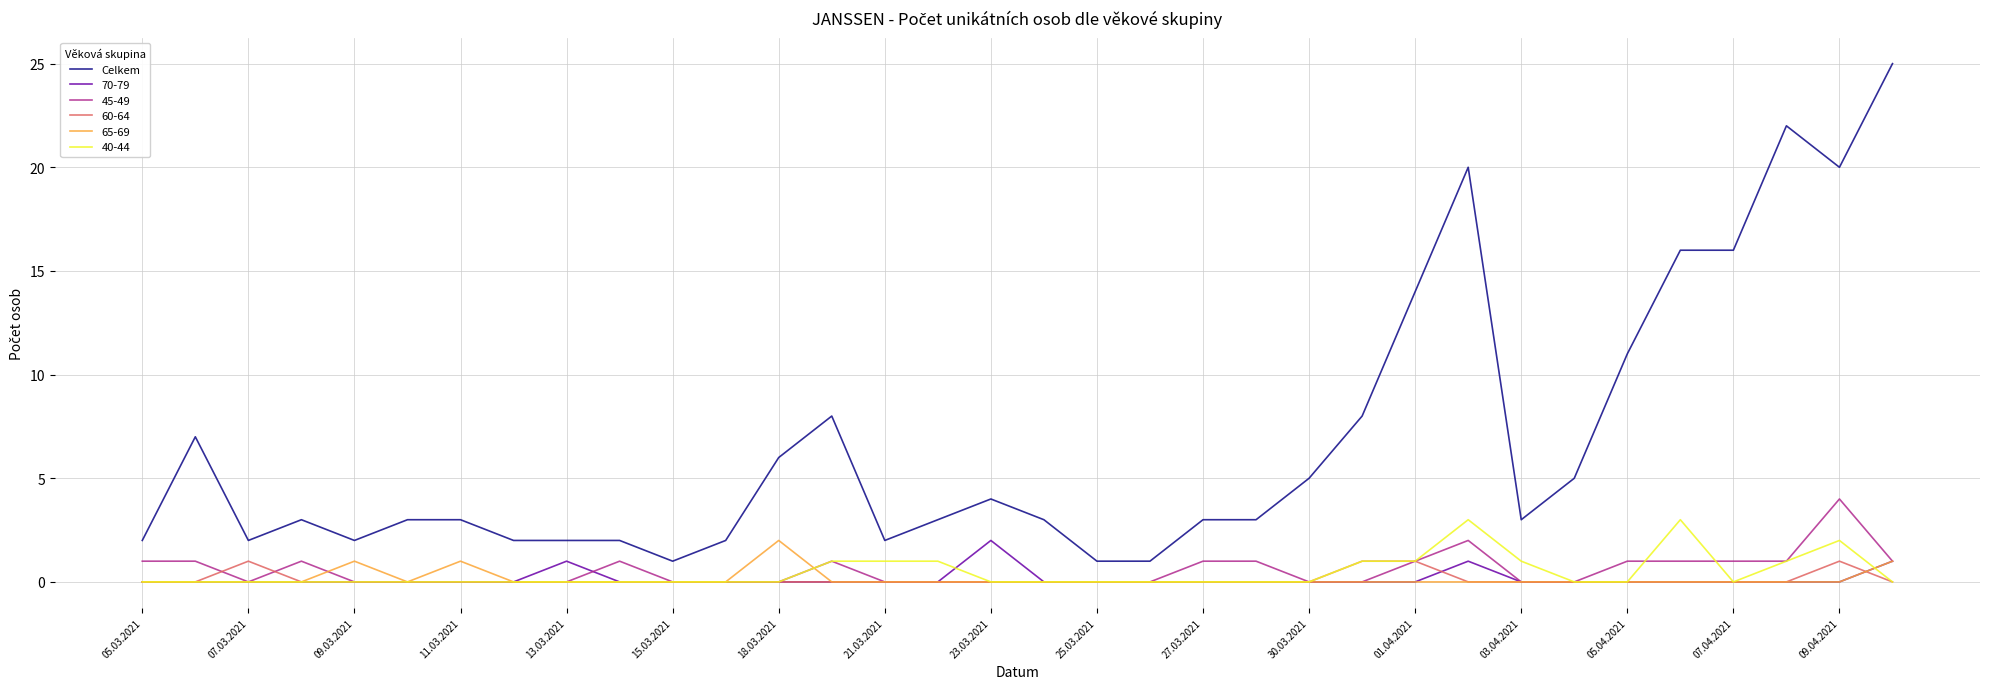

True or false: Celkem and 70-79 intersect in this chart.

False